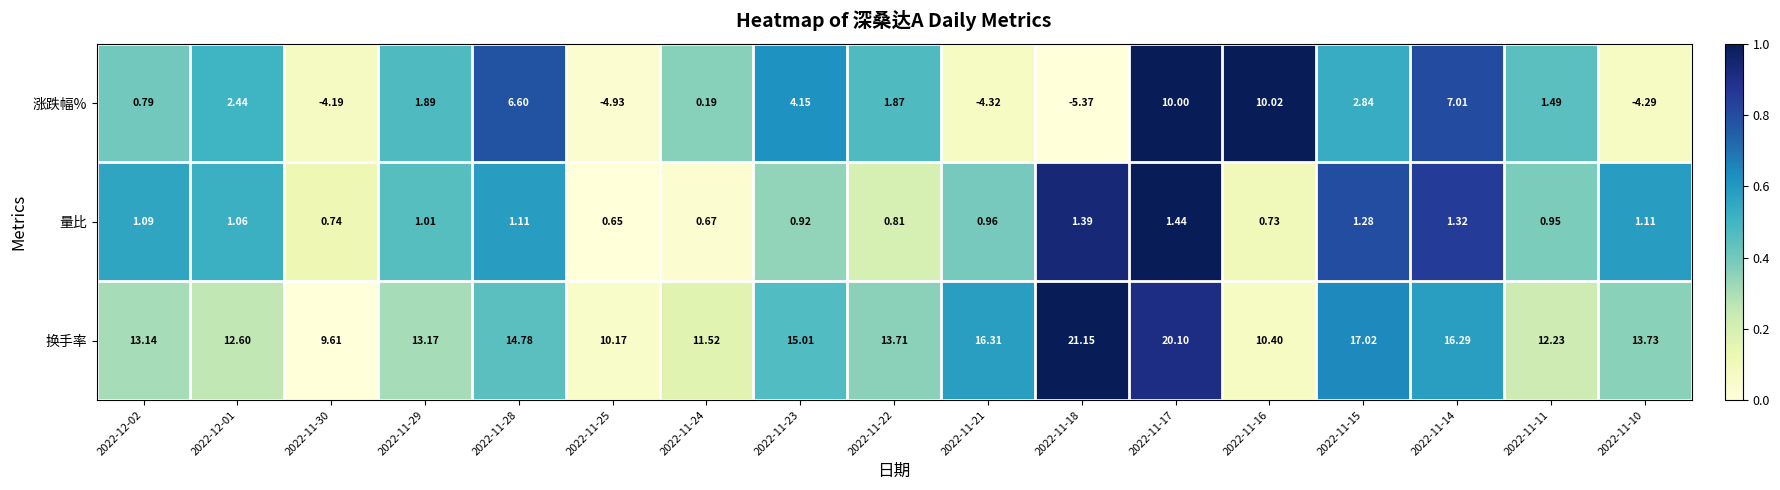

Rank the series by their maximum value, from highest to lowest.

换手率, 涨跌幅%, 量比